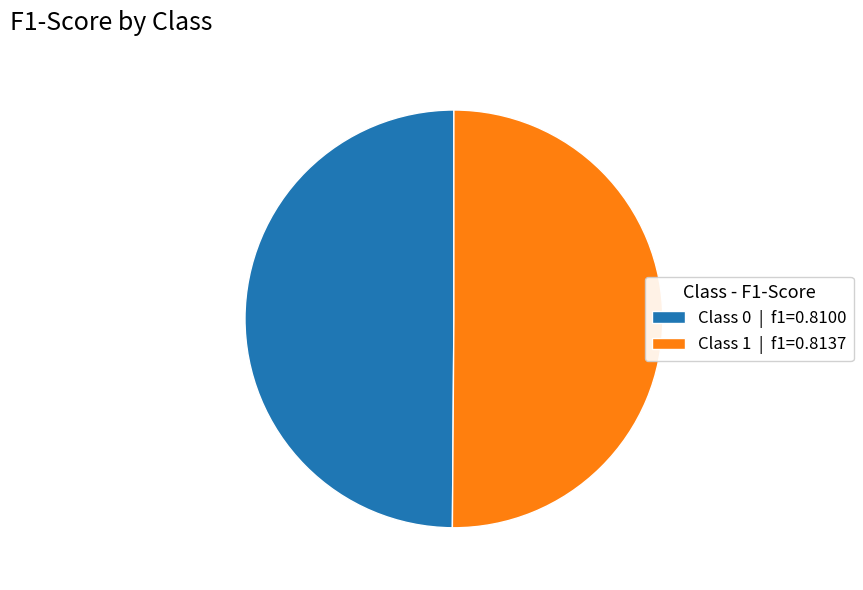

True or false: Class 1 | f1=0.8137 accounts for 45% of the total.

False